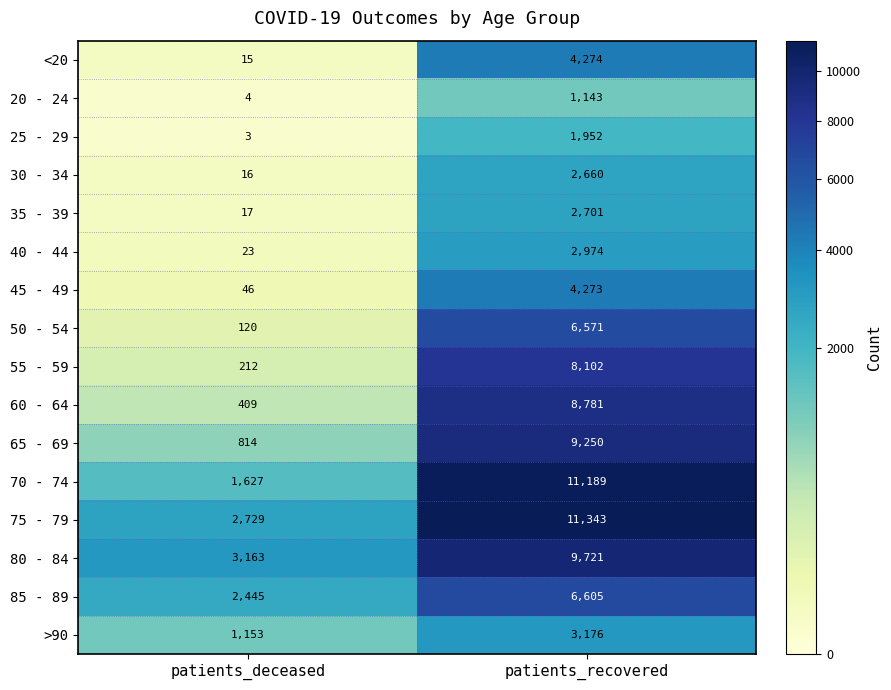

How many distinct data groups are displayed?

16